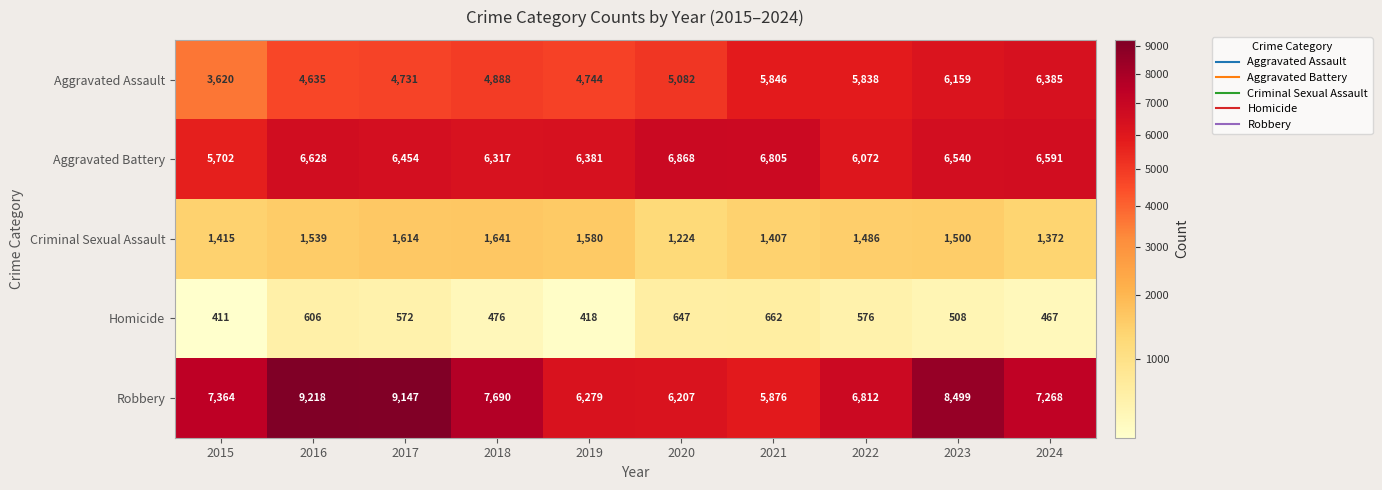

At 2017, list the series in order from largest to smallest.

Robbery, Aggravated Battery, Aggravated Assault, Criminal Sexual Assault, Homicide